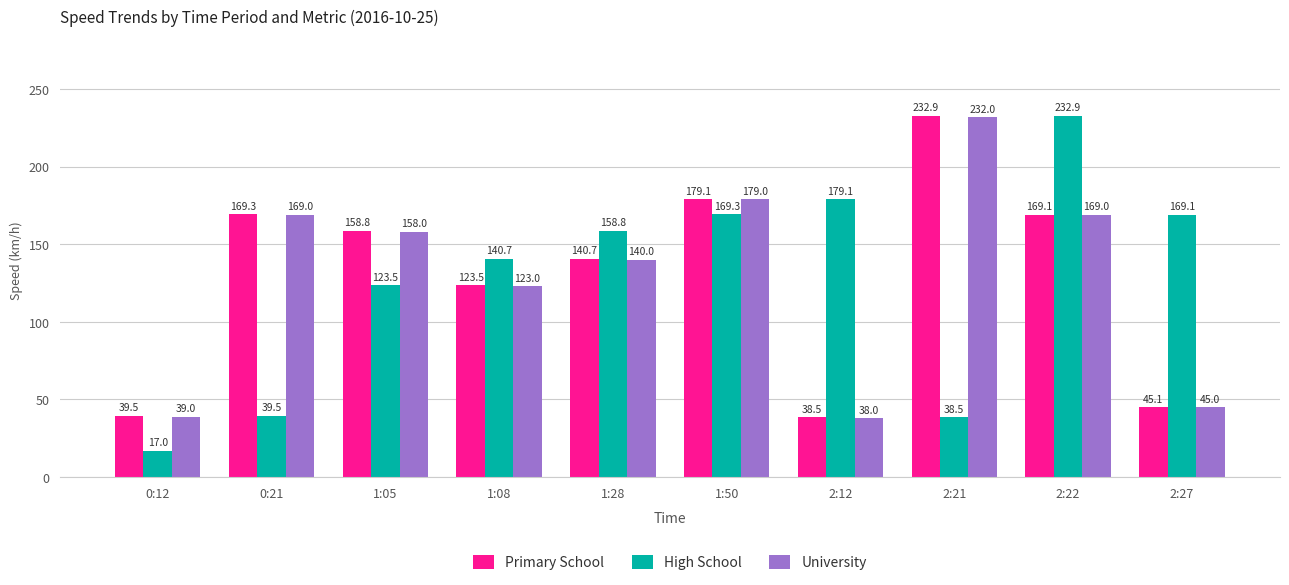

Reading left to right, list all the values displayed in this chart.

Primary School: 39.5	169.3	158.8	123.5	140.7	179.1	38.5	232.9	169.1	45.1
High School: 17.0	39.5	123.5	140.7	158.8	169.3	179.1	38.5	232.9	169.1
University: 39.0	169.0	158.0	123.0	140.0	179.0	38.0	232.0	169.0	45.0